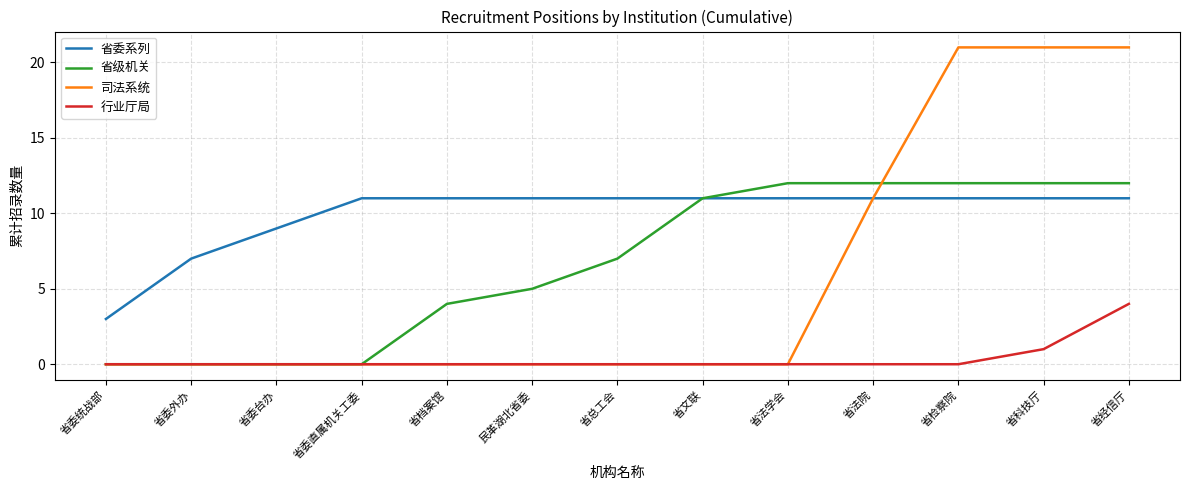

How many lines are shown in the chart?

4